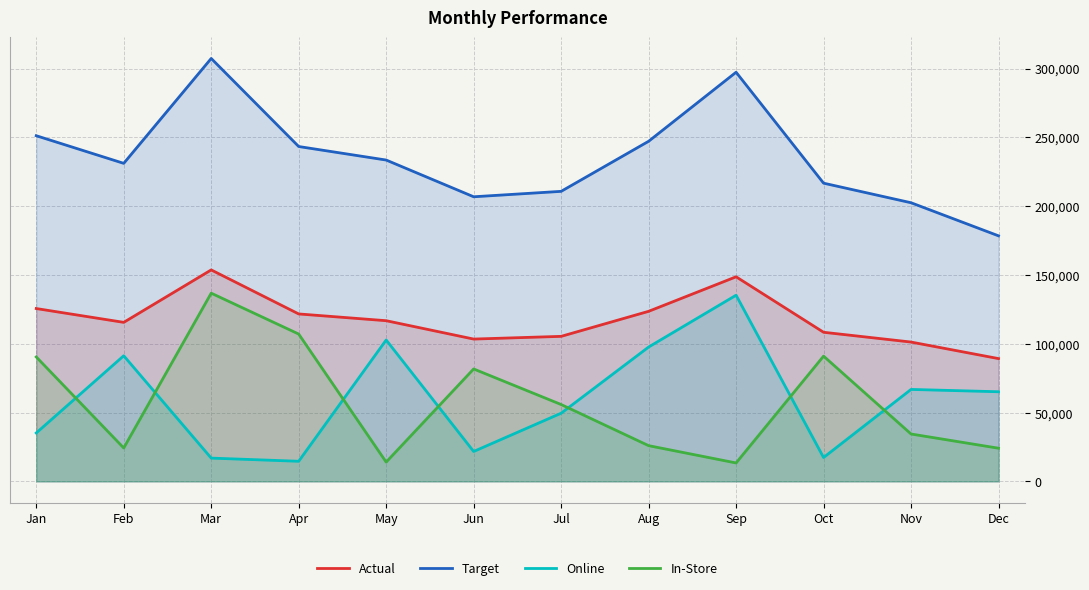

Reading right to left, transcribe all the data shown in this chart.

Actual: 89216.0	101240.0	108355.0	148666.0	123574.0	105381.0	103411.0	116757.0	121672.0	153668.0	115555.0	125594.0
Target: 178432.0	202480.0	216710.0	297332.0	247148.0	210762.0	206822.0	233514.0	243344.0	307336.0	231110.0	251188.0
Online: 65127.7	66818.4	17336.8	135286.1	97623.5	49529.1	21716.3	102746.2	14600.6	16903.5	91288.4	35166.3
In-Store: 24088.3	34421.6	91018.2	13379.9	25950.5	55851.9	81694.7	14010.8	107071.4	136764.5	24266.5	90427.7